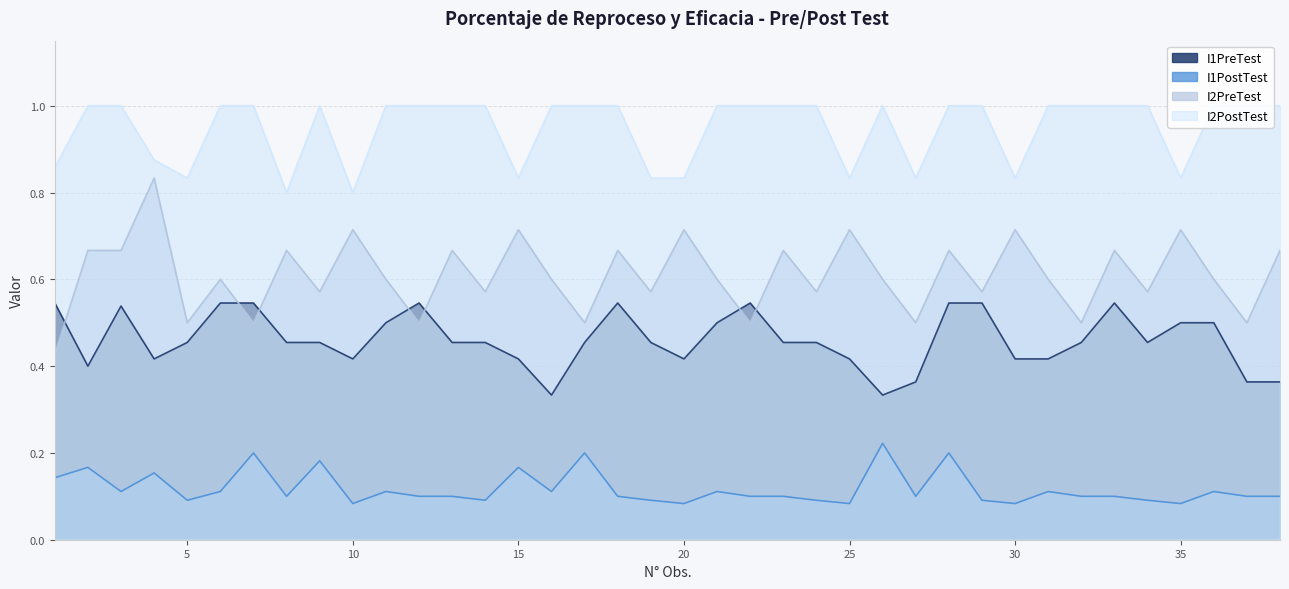

Rank the categories by I2PostTest value from lowest to highest.

8, 10, 5, 15, 19, 20, 25, 27, 30, 35, 1, 4, 2, 3, 6, 7, 9, 11, 12, 13, 14, 16, 17, 18, 21, 22, 23, 24, 26, 28, 29, 31, 32, 33, 34, 36, 37, 38